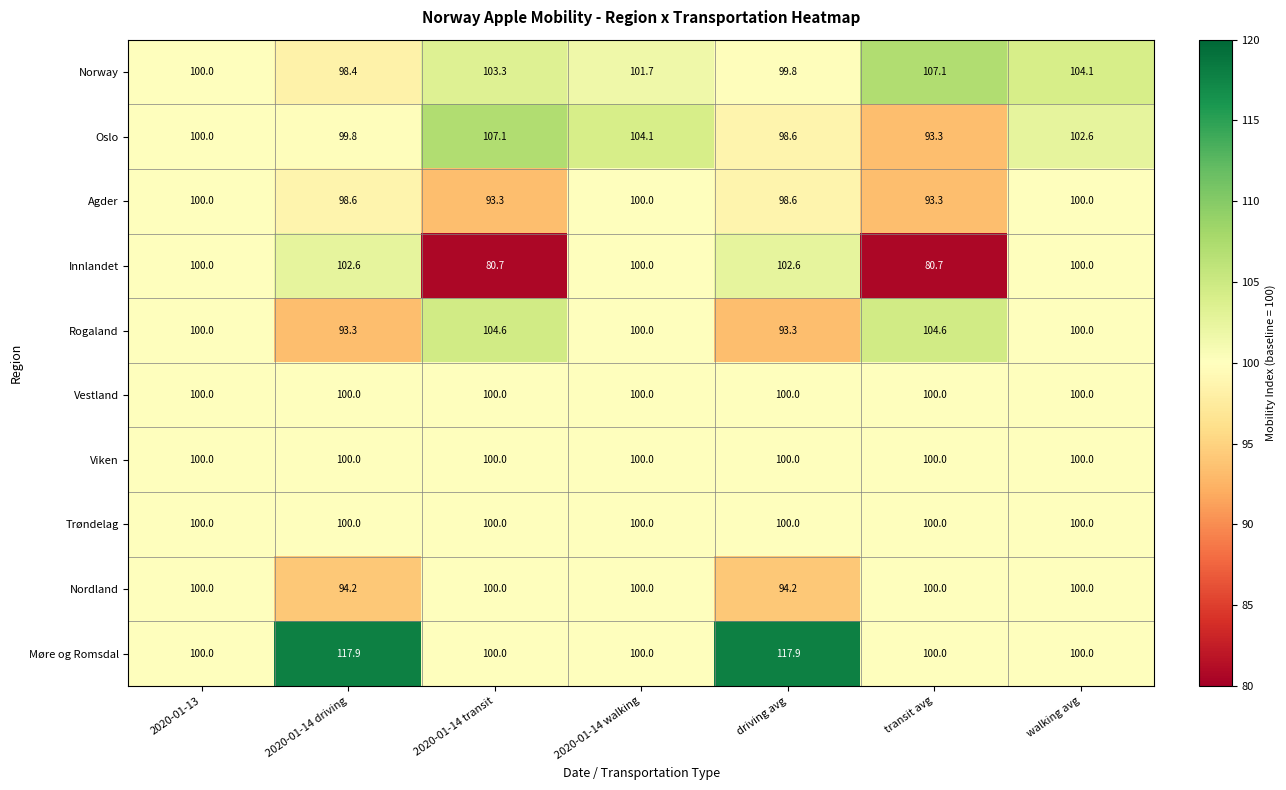

The Norway series shows 98.4 at 2020-01-14 driving. True or false?

True